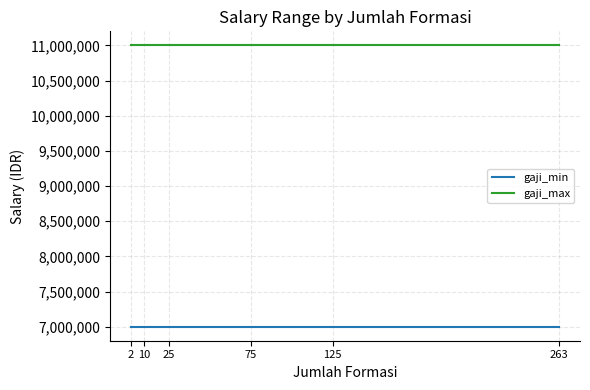

True or false: gaji_max and gaji_min cross at least once.

False